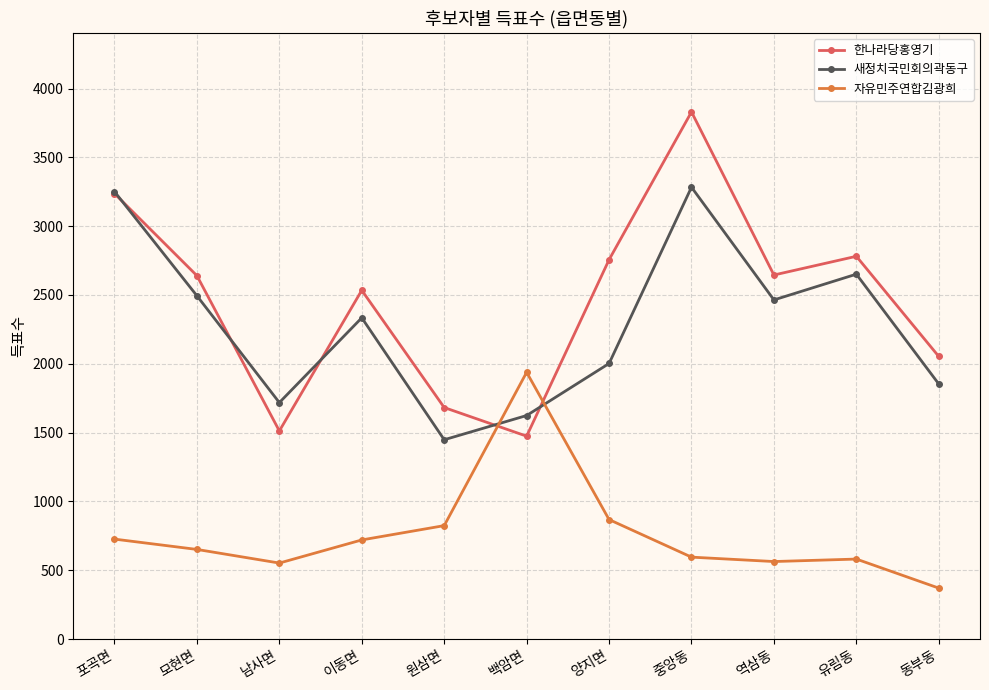

In 자유민주연합김광희, how many points are higher than both neighbors (excluding endpoints)?

2